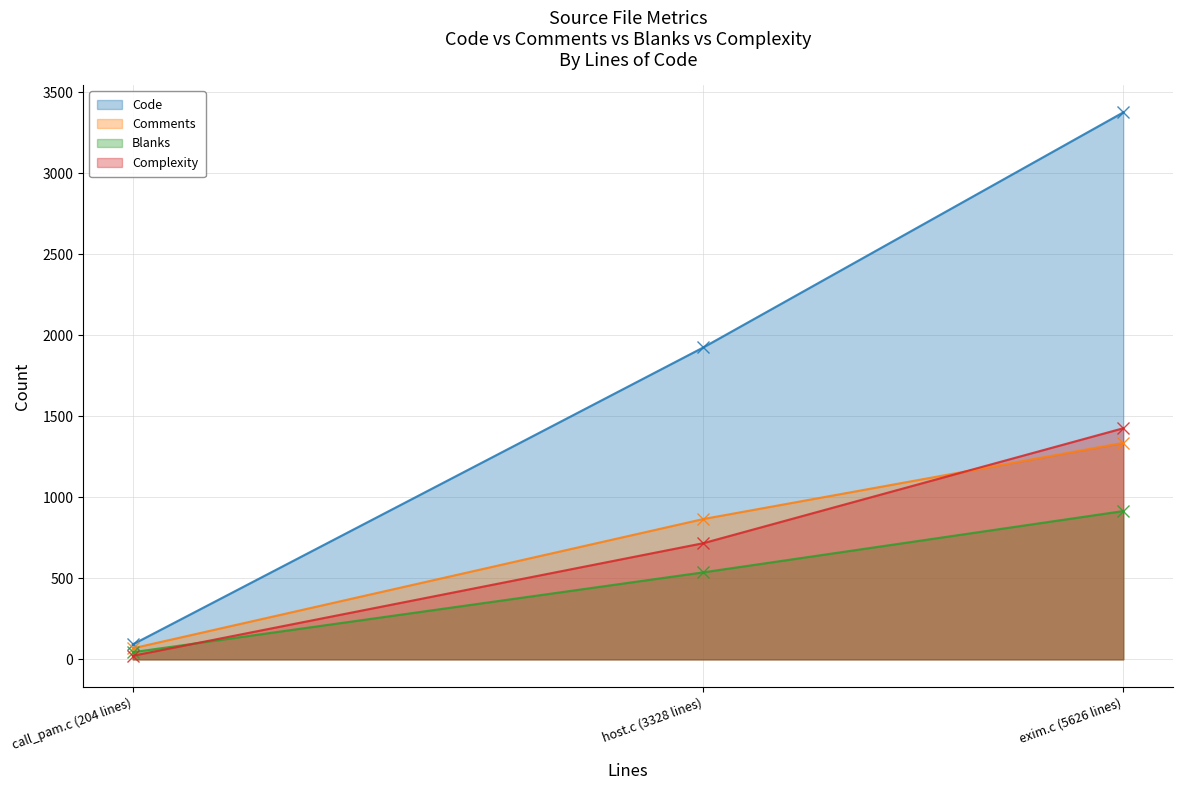

Reading left to right, extract all data points from this chart.

Code: 92	1925	3375
Comments: 68	866	1336
Blanks: 44	537	915
Complexity: 22	717	1426